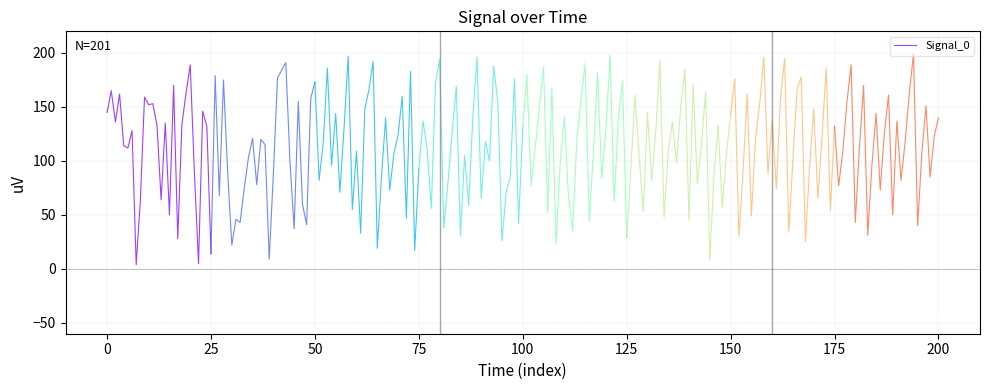

How many categories are shown in the chart?

26